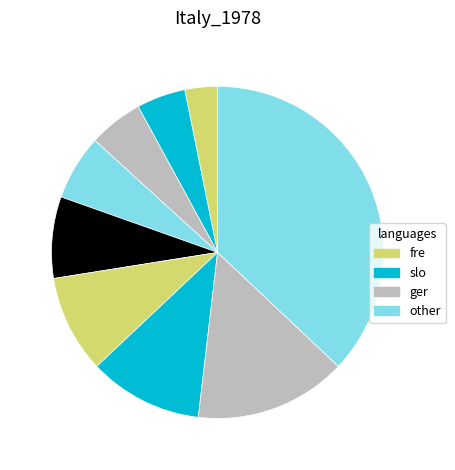

Count the number of slices in the pie.

9